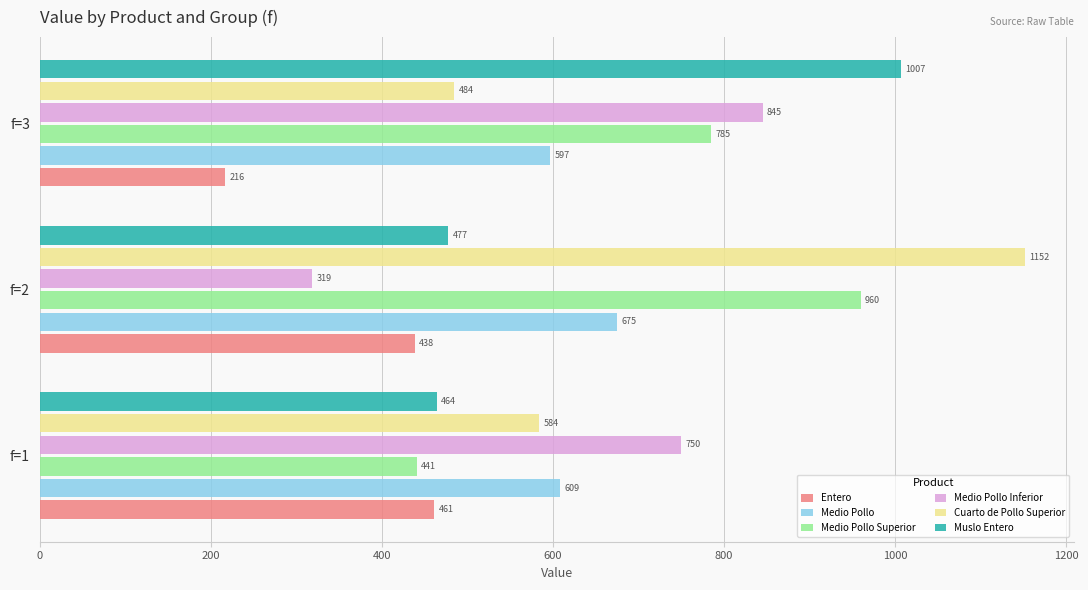

What is the smallest value displayed?

216.5